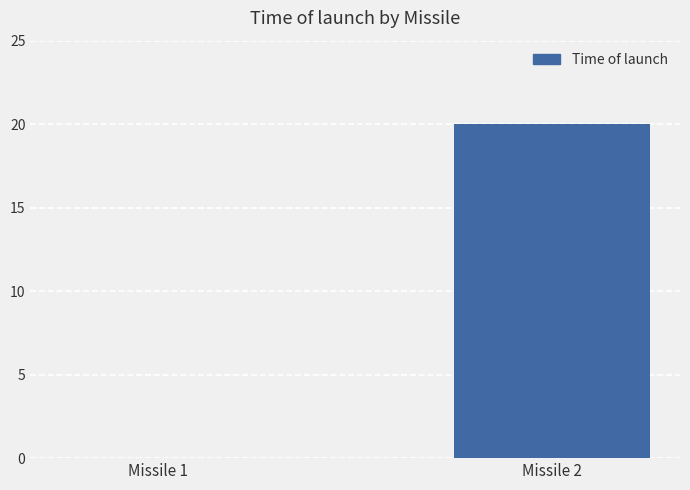

Read the value at Missile 2, to the nearest 5.

20